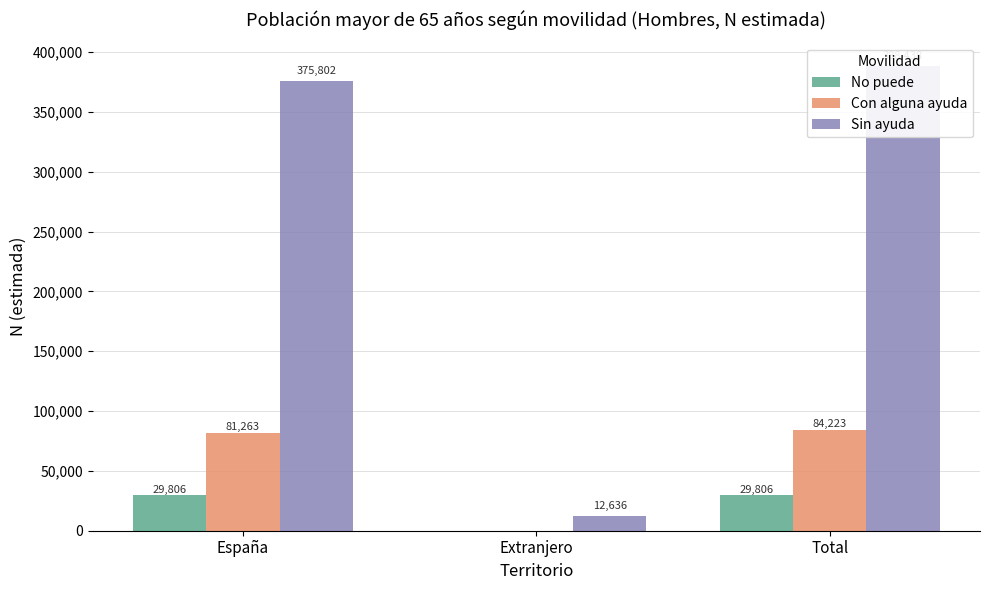

What is the label of the 1st bar from the left?

España